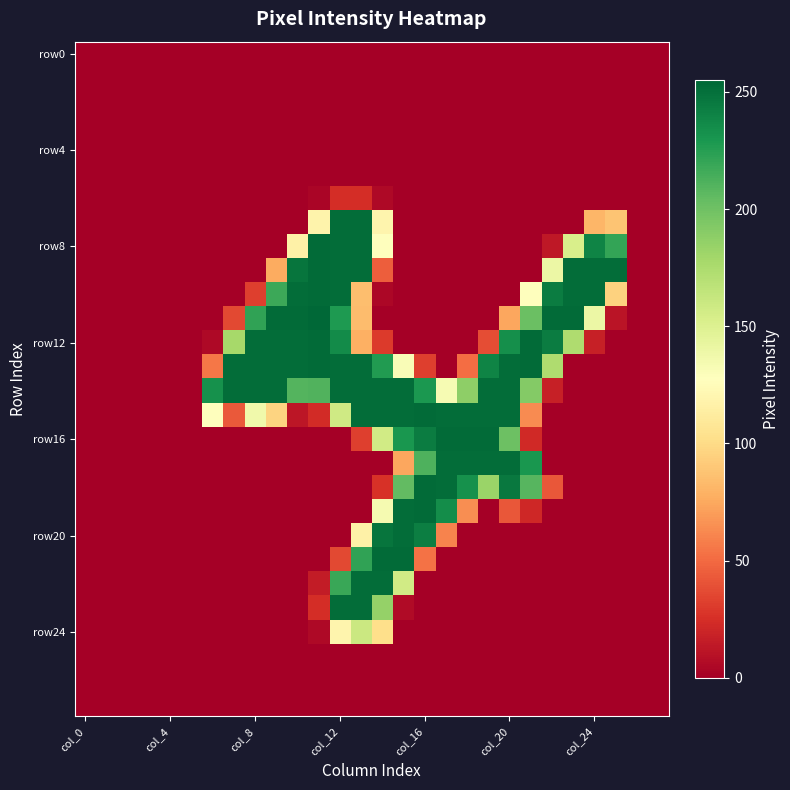

At which category is the sum across all series the highest?

13